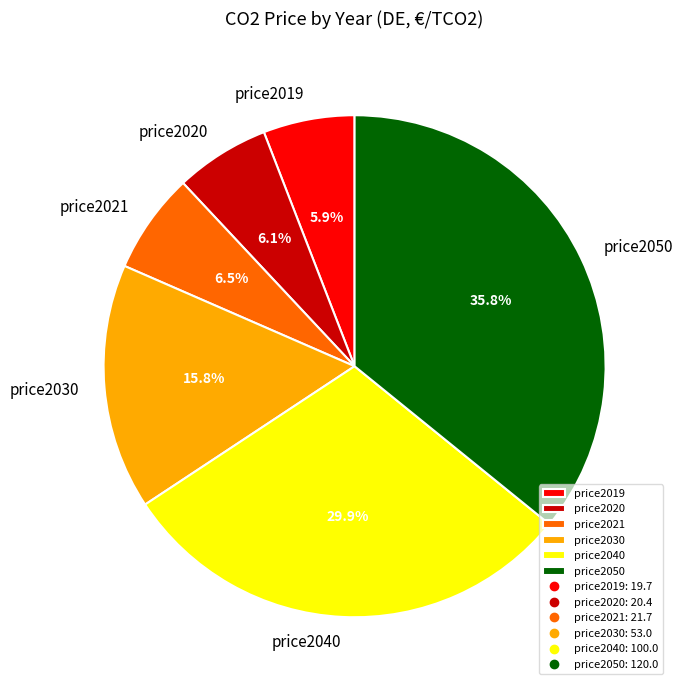

What percentage do price2021 and price2040 together represent?

36.4%